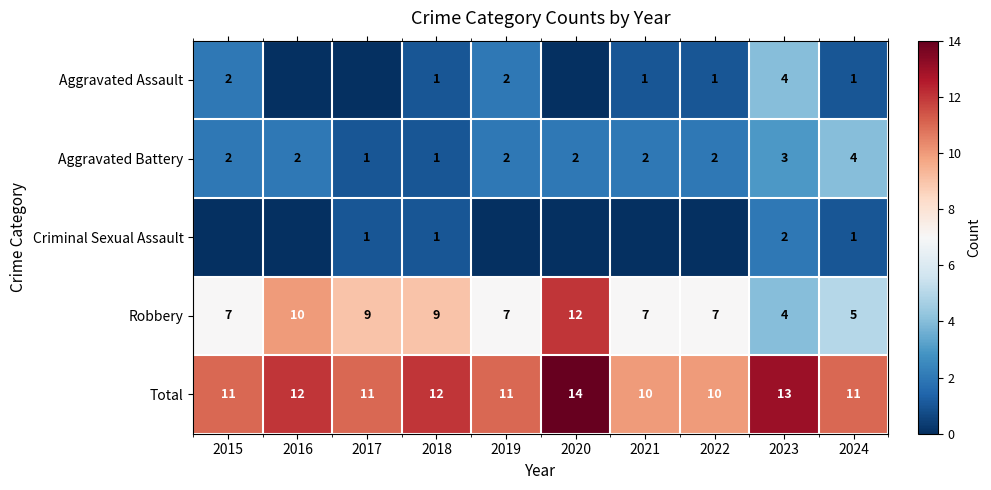

What is the sum of all Total values?

115